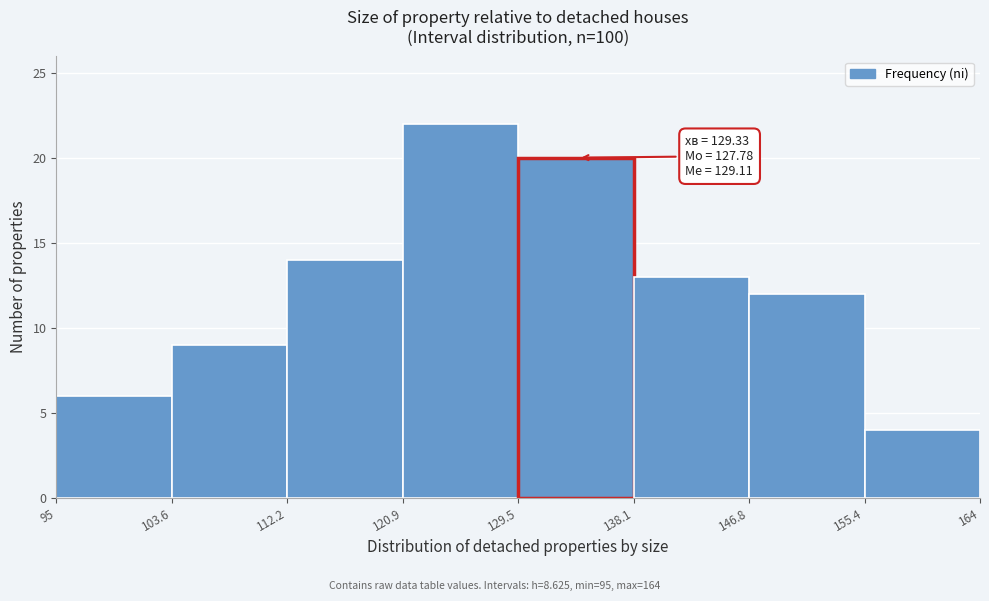

Which range on the x-axis has the tallest bar?

120.9 to 129.5